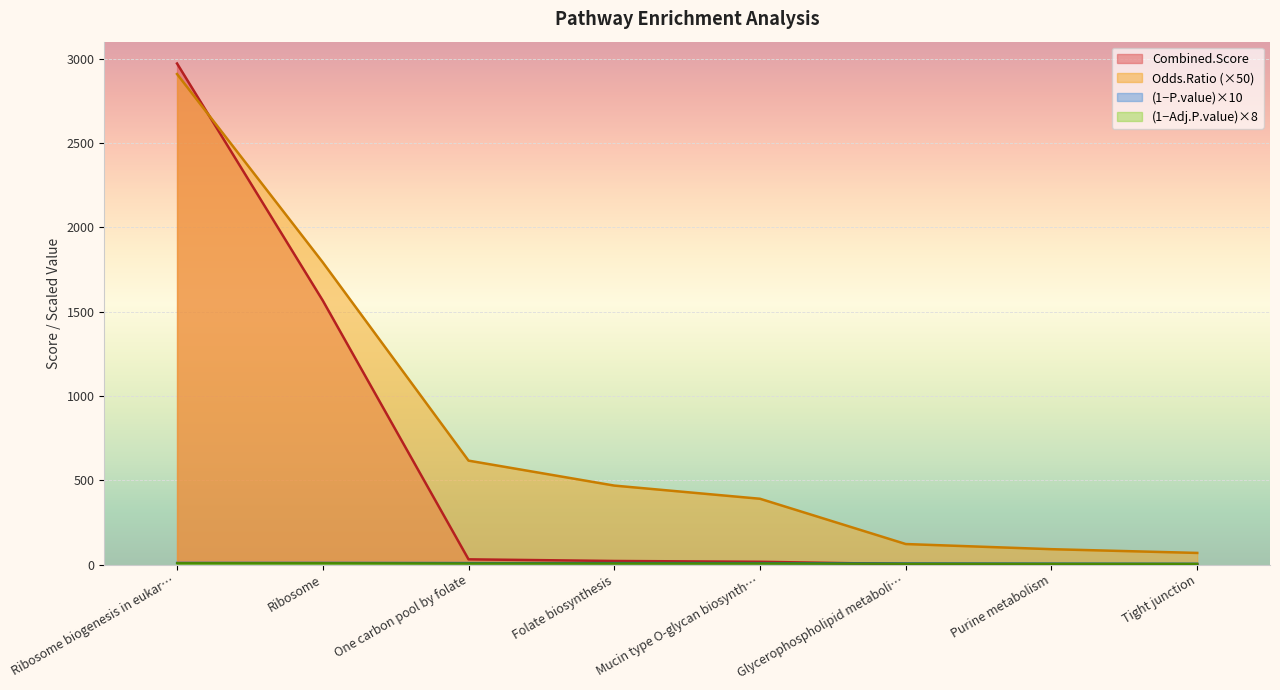

At which label is Combined.Score closest to 1485?

Ribosome